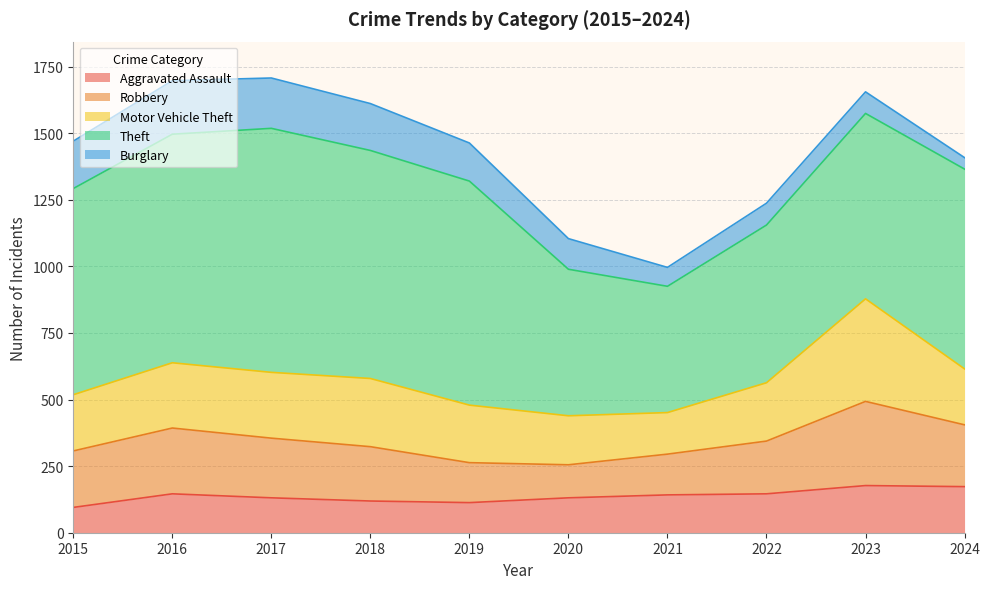

The Theft series shows 1481 at 2017. True or false?

False